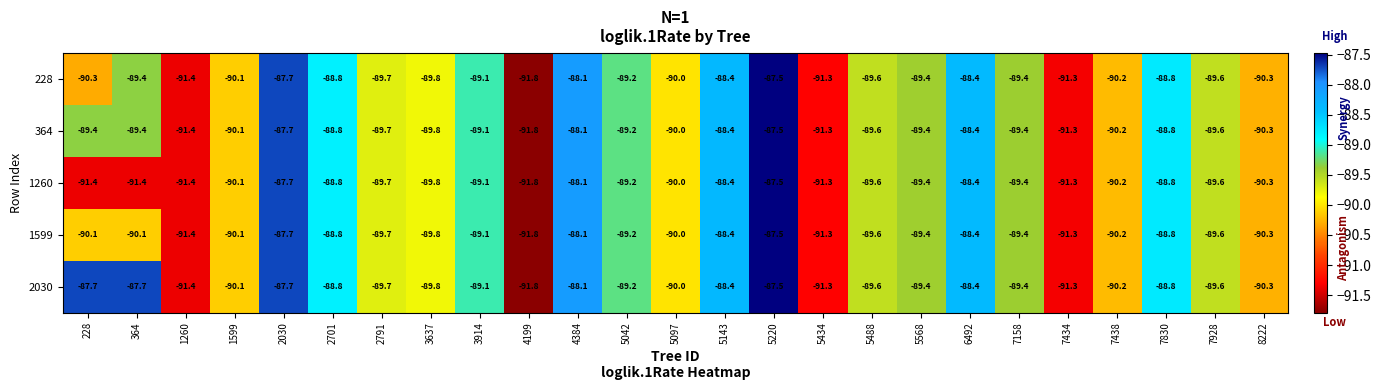

At which category is the sum across all series the highest?

5220